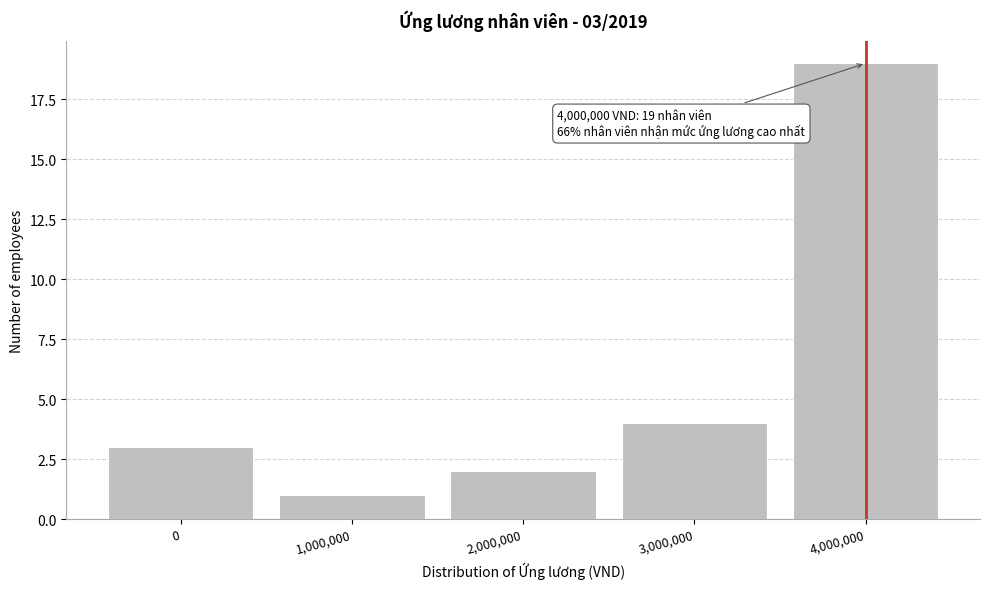

Which range on the x-axis has the tallest bar?

3500000 to 4500000